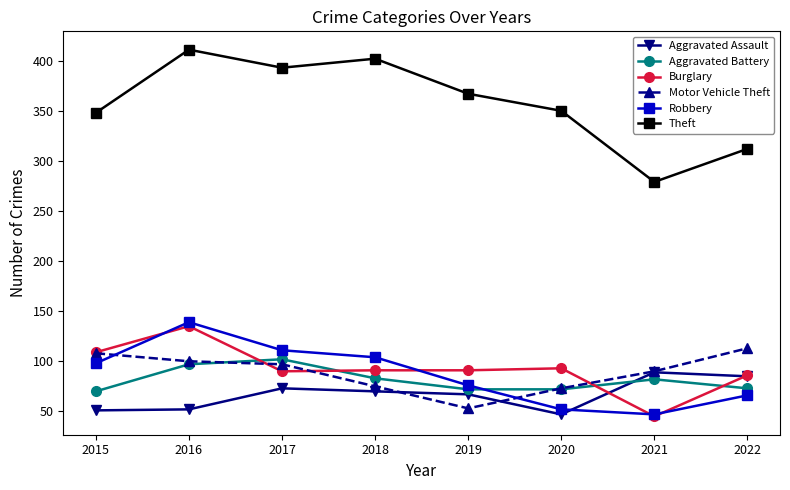

How many distinct data groups are displayed?

6